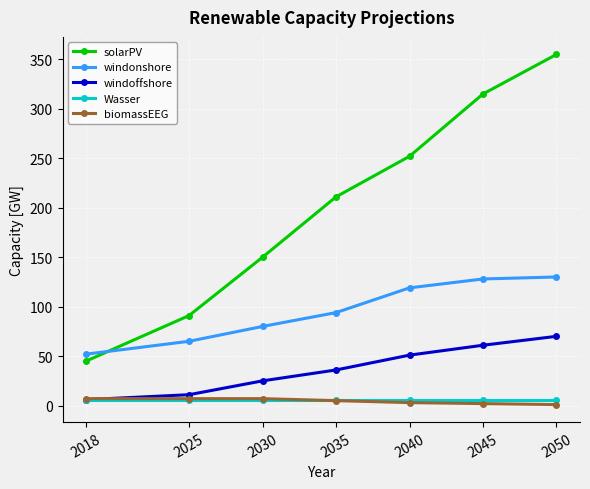

At which label does solarPV reach its peak?

2050